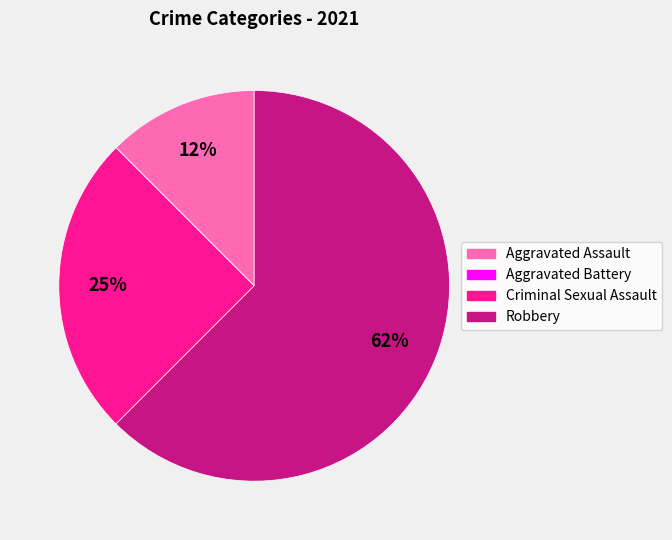

Between Robbery and Aggravated Assault, which is larger?

Robbery